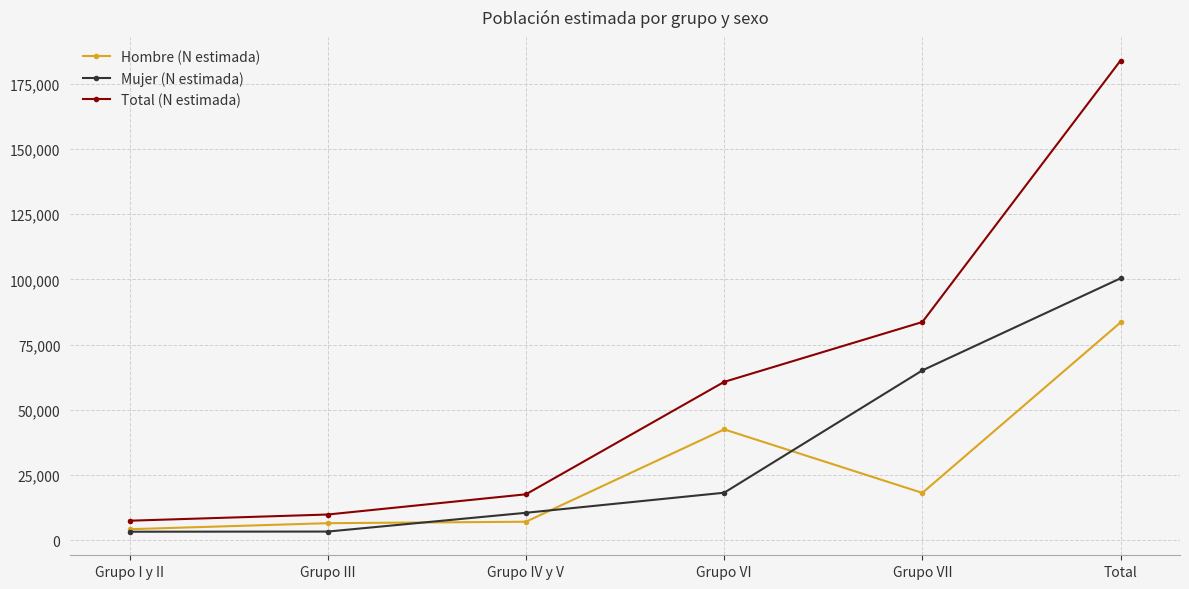

What is the difference between the maximum and minimum values in the Mujer (N estimada) series?

97186